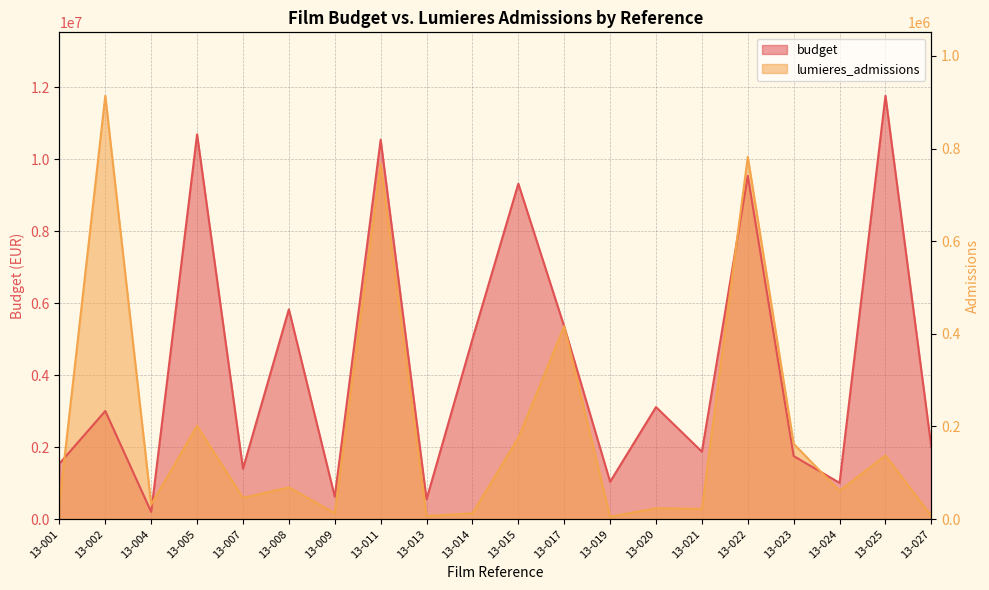

What is the total value across all series at 13-013?

637024.1